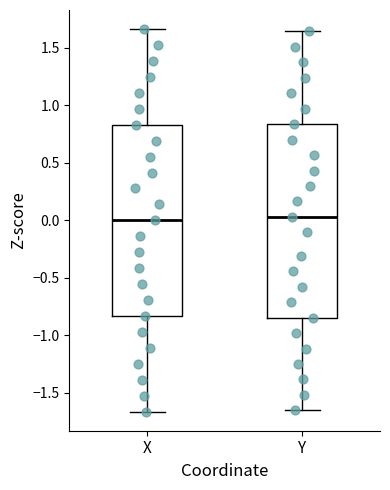

Where does the upper whisker of the box for X end on the y-axis? The values are not printed on the chart, so give them approximately, as read against the axis.

1.65